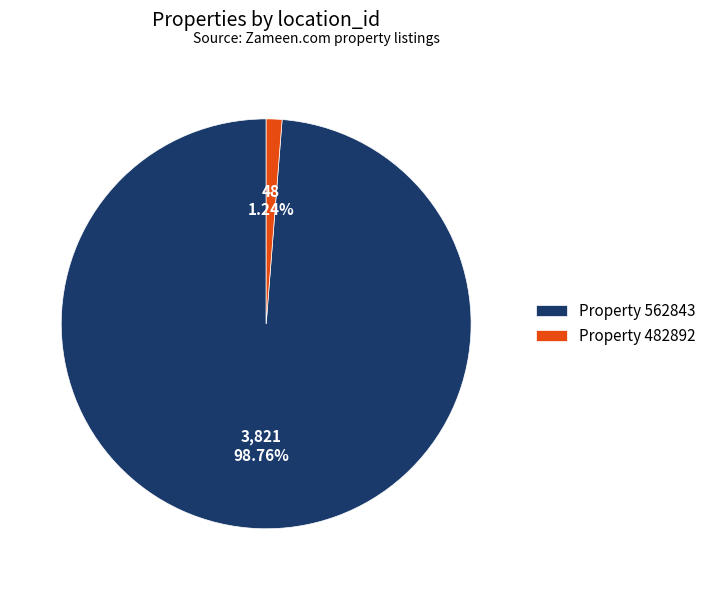

Which has a higher value, Property 562843 or Property 482892?

Property 562843